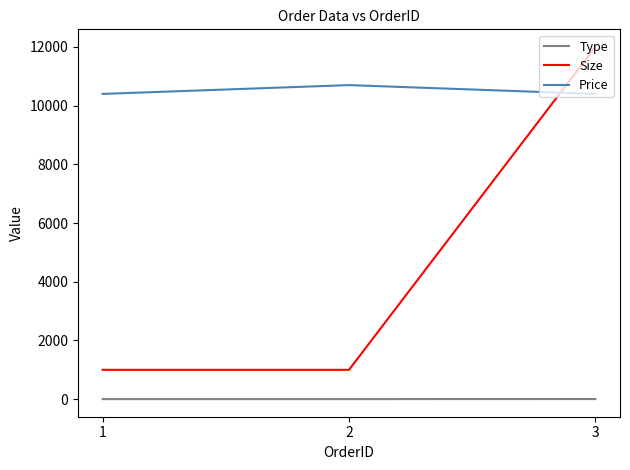

What is the total value across all series at 3?

22404